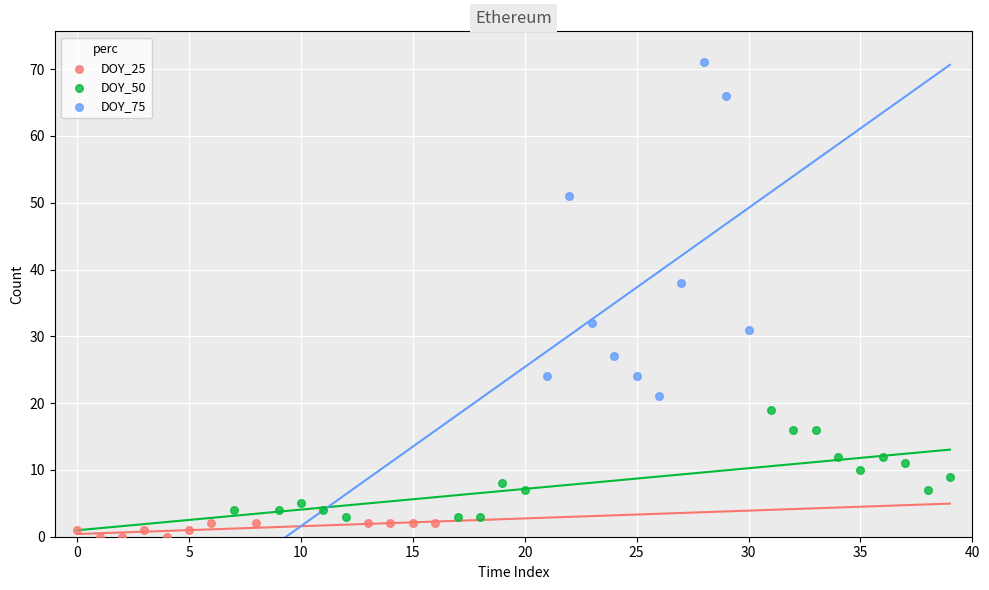

Which series has the widest spread of Y values?

DOY_75